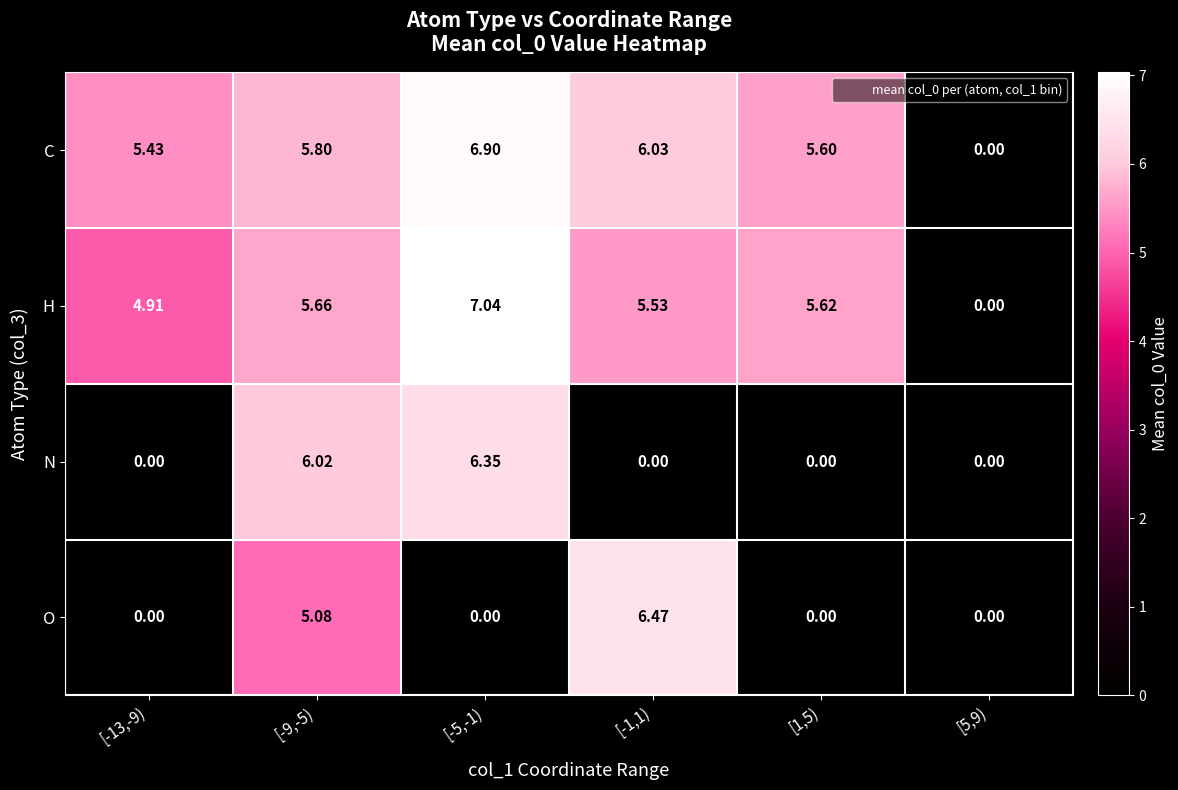

Which series has the largest range (max minus min)?

H